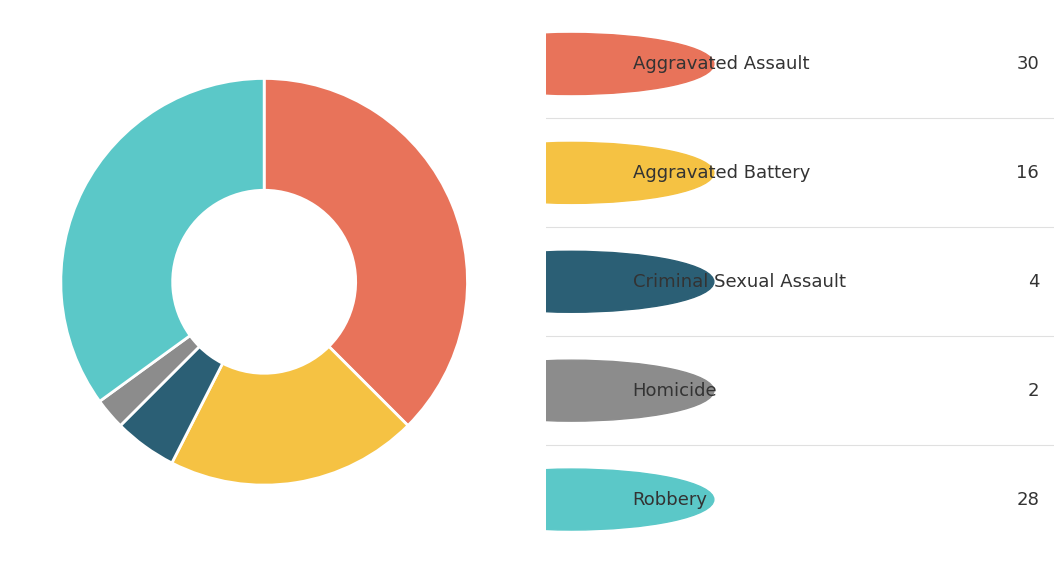

Is there a majority slice in this chart?

No